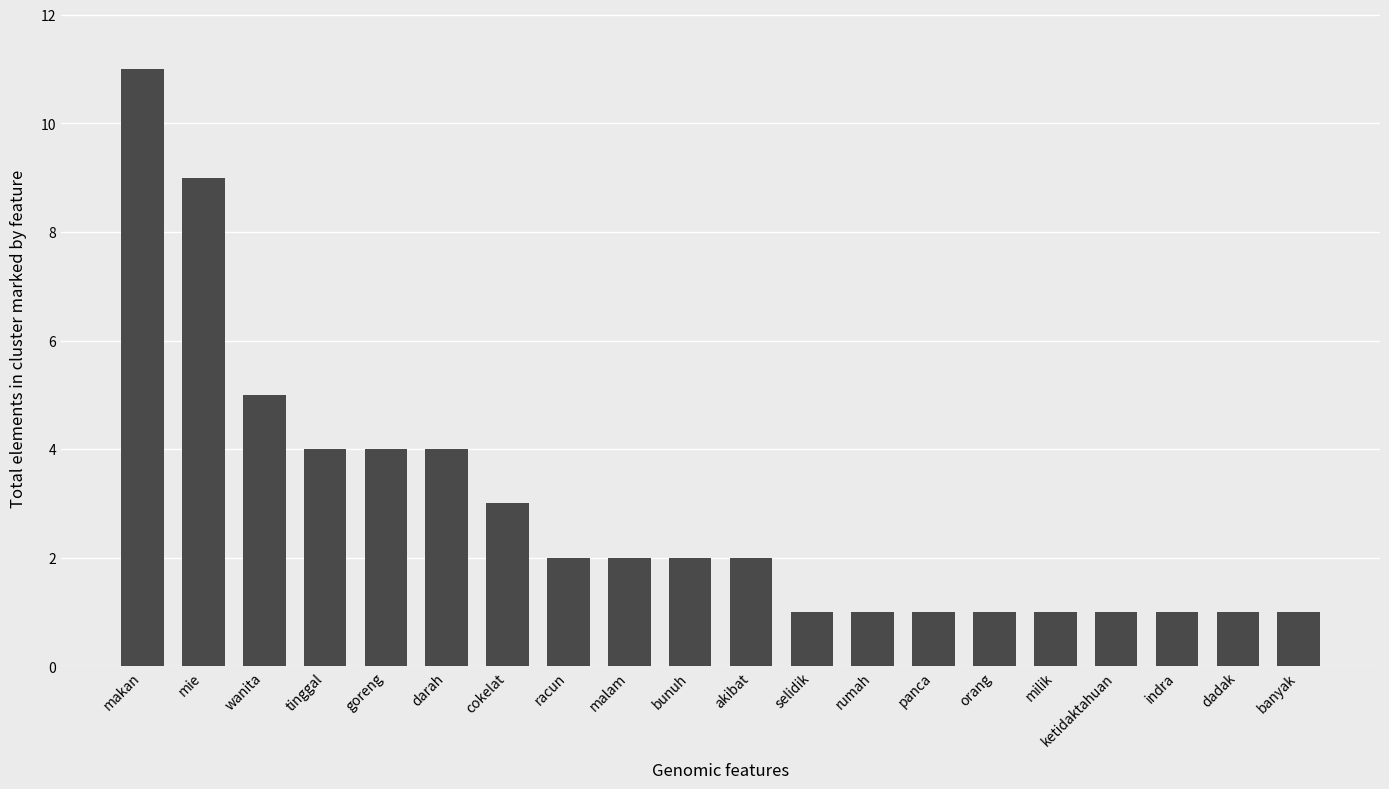

What is the label of the 20th bar from the right?

makan